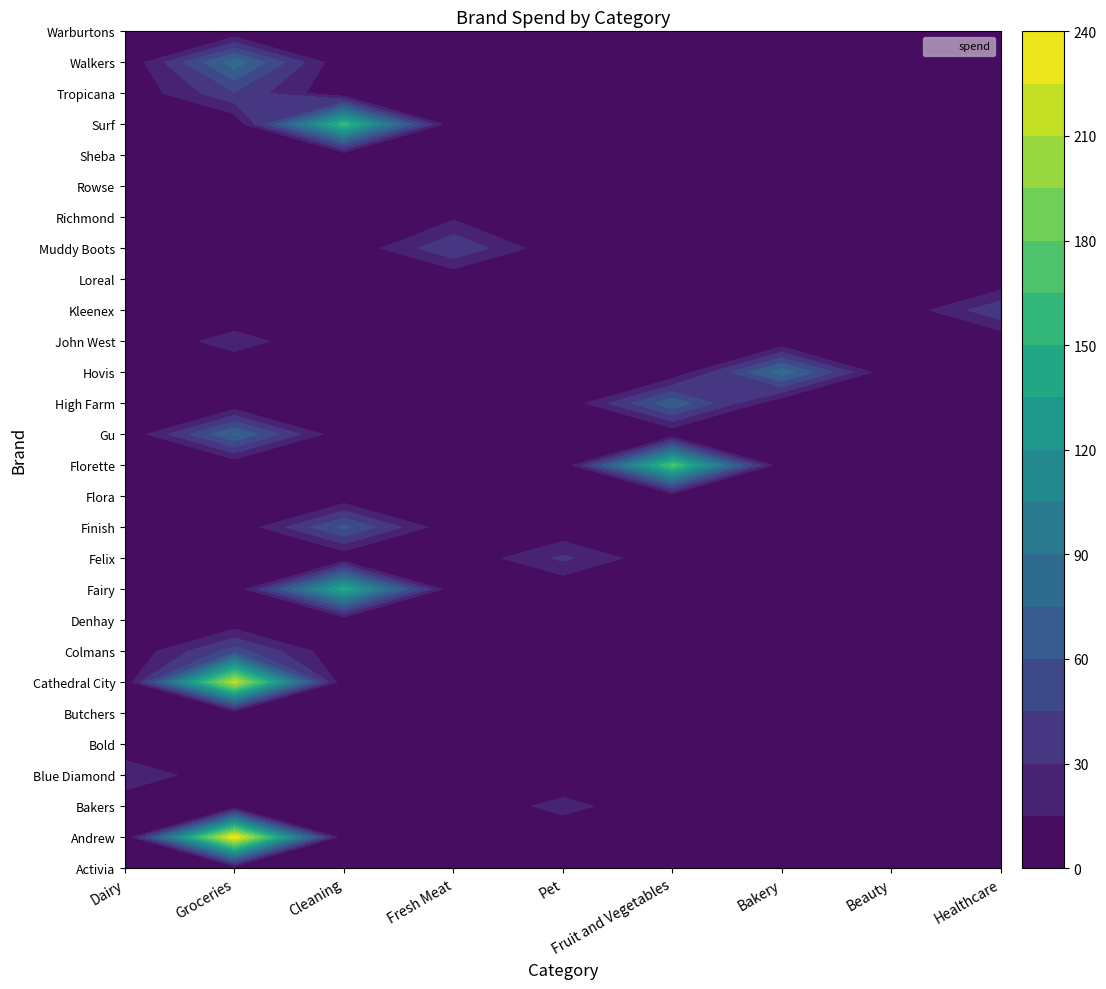

Reading left to right, extract all data points from this chart.

Activia: 2.6	0.0	0.0	0.0	0.0	0.0	0.0	0.0	0.0
Andrew: 0.0	237.2	0.0	0.0	0.0	0.0	0.0	0.0	0.0
Bakers: 0.0	0.0	0.0	0.0	20.9	0.0	0.0	0.0	0.0
Blue Diamond: 28.6	0.0	0.0	0.0	0.0	0.0	0.0	0.0	0.0
Bold: 0.0	0.0	3.0	0.0	0.0	0.0	0.0	0.0	0.0
Butchers: 0.0	0.0	0.0	0.0	1.1	0.0	0.0	0.0	0.0
Cathedral City: 0.0	215.6	0.0	0.0	0.0	0.0	0.0	0.0	0.0
Colmans: 0.0	52.2	0.0	0.0	0.0	0.0	0.0	0.0	0.0
Denhay: 0.0	0.0	0.0	3.0	0.0	0.0	0.0	0.0	0.0
Fairy: 0.0	0.0	144.8	0.0	0.0	0.0	0.0	0.0	0.0
Felix: 0.0	0.0	0.0	0.0	33.2	0.0	0.0	0.0	0.0
Finish: 0.0	0.0	64.0	0.0	0.0	0.0	0.0	0.0	0.0
Flora: 2.1	0.0	0.0	0.0	0.0	0.0	0.0	0.0	0.0
Florette: 0.0	0.0	0.0	0.0	0.0	169.8	0.0	0.0	0.0
Gu: 0.0	76.2	0.0	0.0	0.0	0.0	0.0	0.0	0.0
High Farm: 0.0	0.0	0.0	0.0	0.0	71.9	0.0	0.0	0.0
Hovis: 0.0	0.0	0.0	0.0	0.0	0.0	84.7	0.0	0.0
John West: 0.0	22.1	0.0	0.0	0.0	0.0	0.0	0.0	0.0
Kleenex: 0.0	0.0	0.0	0.0	0.0	0.0	0.0	0.0	42.9
Loreal: 0.0	0.0	0.0	0.0	0.0	0.0	0.0	12.2	0.0
Muddy Boots: 0.0	0.0	0.0	44.4	0.0	0.0	0.0	0.0	0.0
Richmond: 0.0	0.0	0.0	12.0	0.0	0.0	0.0	0.0	0.0
Rowse: 0.0	9.5	0.0	0.0	0.0	0.0	0.0	0.0	0.0
Sheba: 0.0	0.0	0.0	0.0	0.0	0.0	0.0	0.0	0.0
Surf: 0.0	0.0	158.7	0.0	0.0	0.0	0.0	0.0	0.0
Tropicana: 0.0	43.3	0.0	0.0	0.0	0.0	0.0	0.0	0.0
Walkers: 0.0	83.7	0.0	0.0	0.0	0.0	0.0	0.0	0.0
Warburtons: 0.0	0.0	0.0	0.0	0.0	0.0	4.9	0.0	0.0